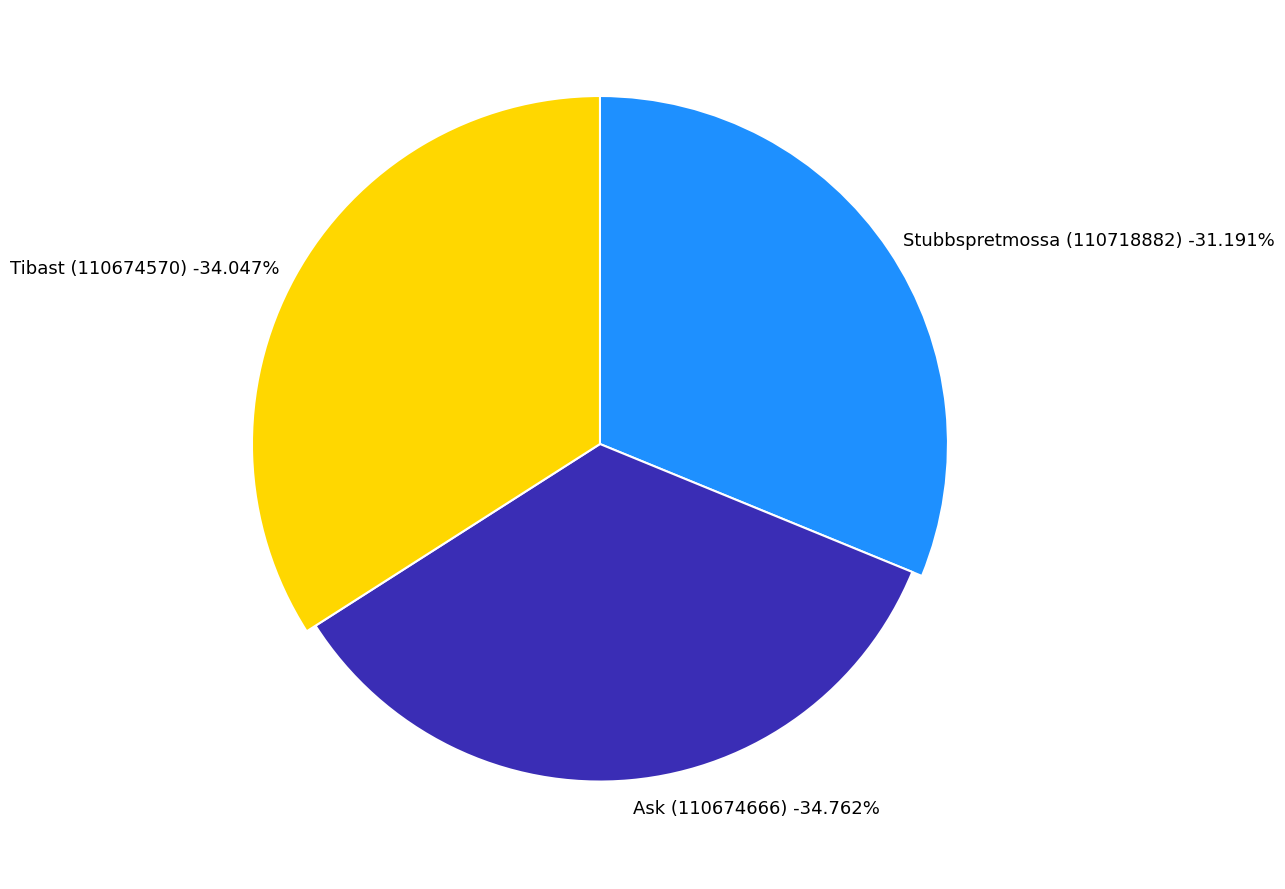

How many slices are in this pie chart?

3